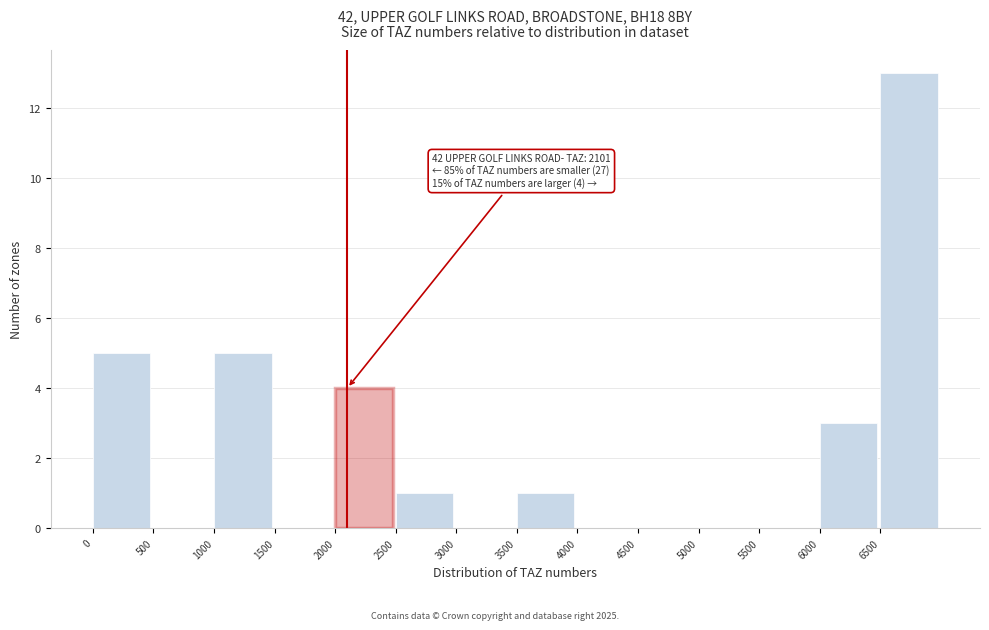

Which range on the x-axis has the tallest bar?

6500 to 7000